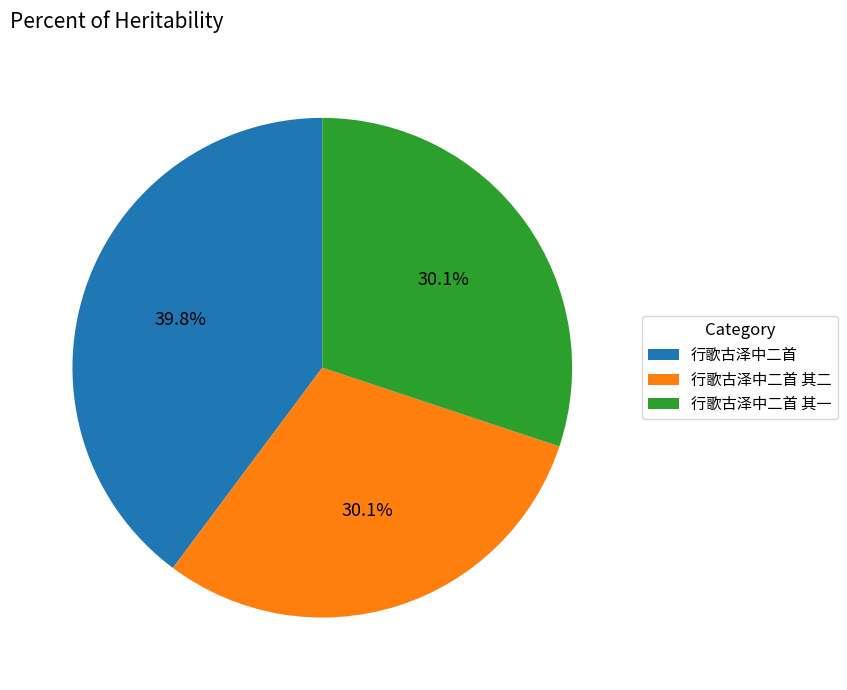

Is it true that 行歌古泽中二首 其二 is 37% of the pie?

False